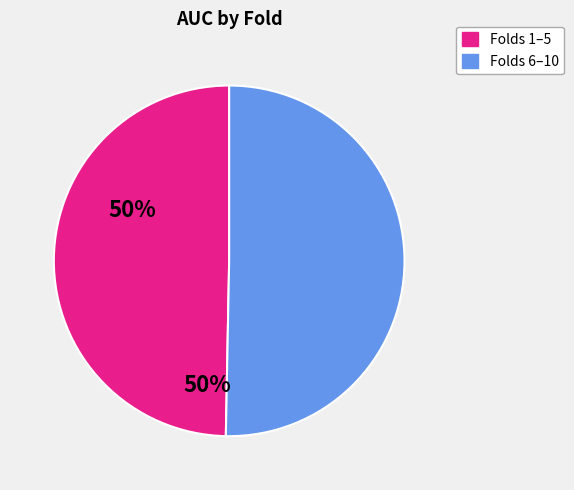

Is there any slice that represents more than half of the pie?

Yes